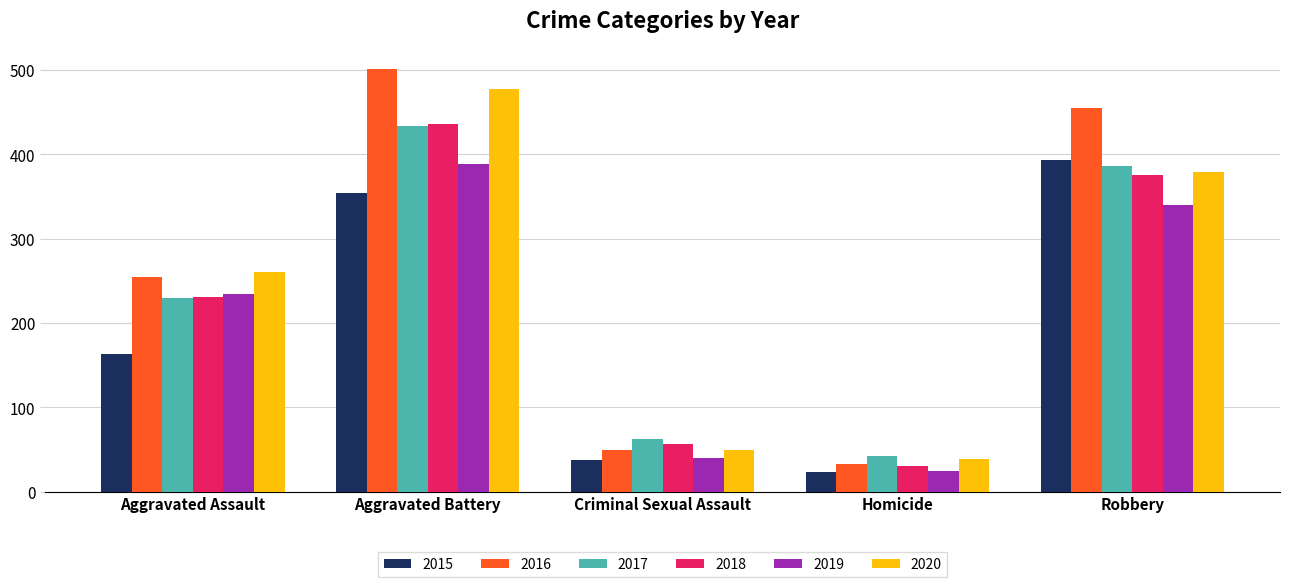

What is the value of the 2016 bar at the 3rd from the left?

49